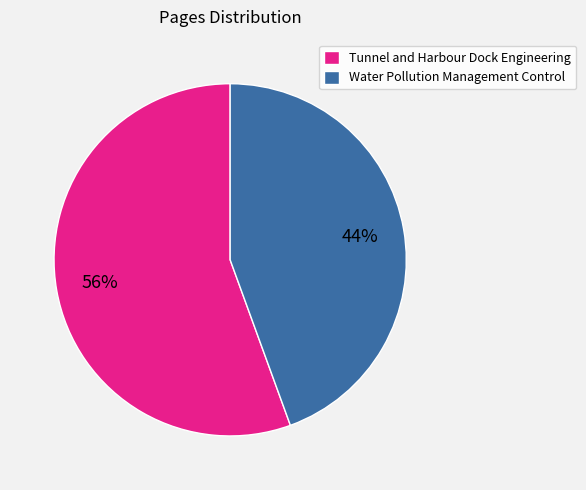

Between Water Pollution Management Control and Tunnel and Harbour Dock Engineering, which is larger?

Tunnel and Harbour Dock Engineering